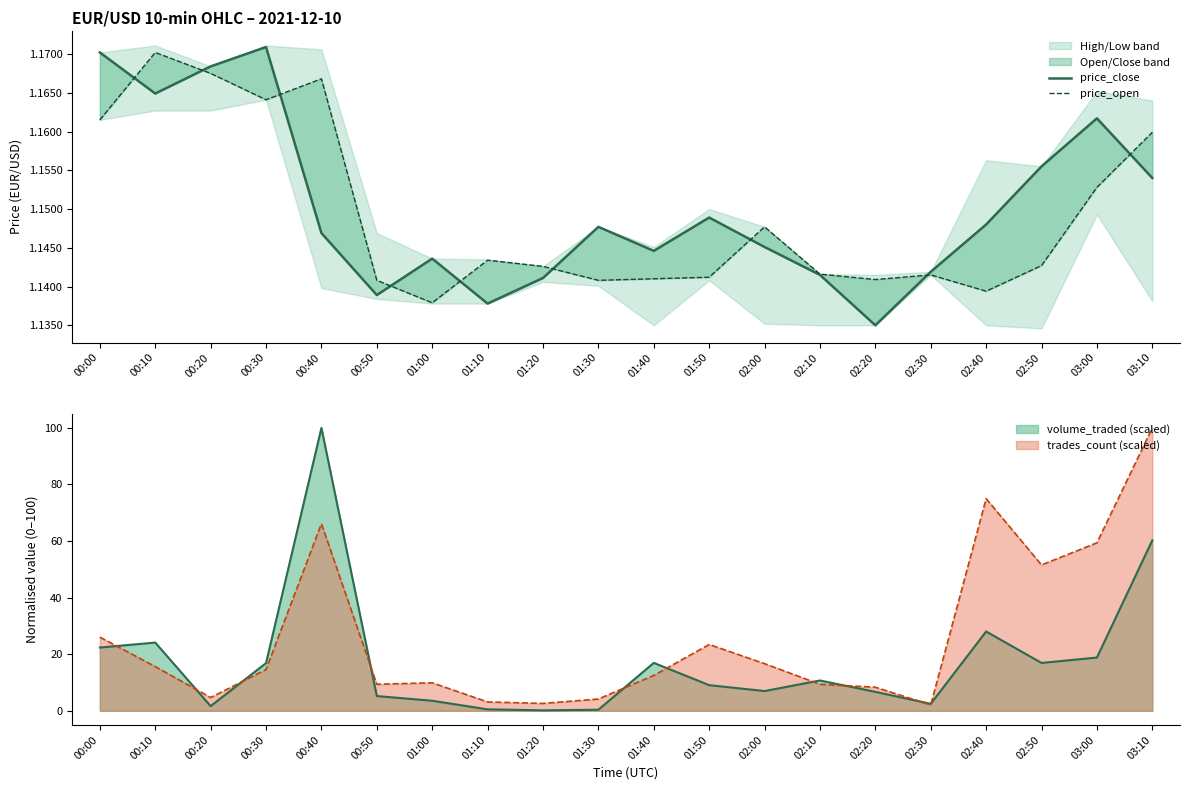

At which label is price_open closest to 1?

01:00